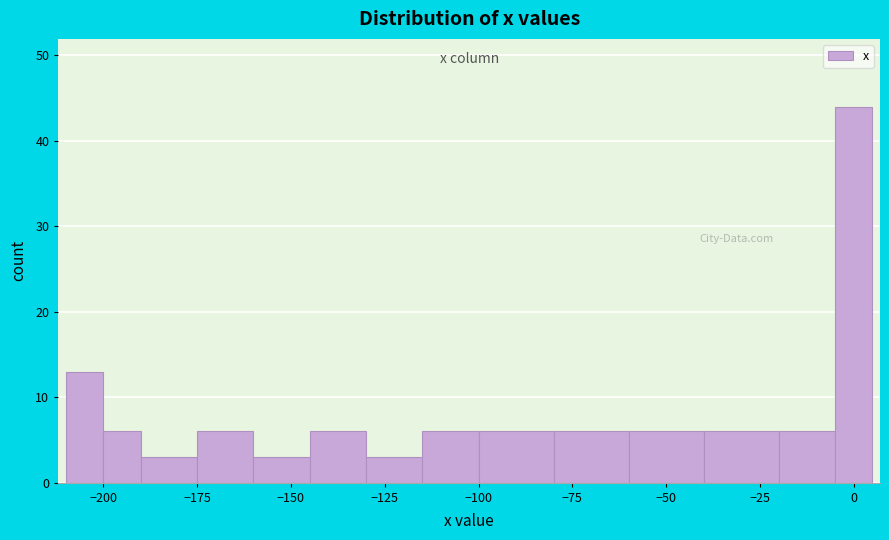

Read against the x-axis, roughly where is the centre of the tallest bar?

0